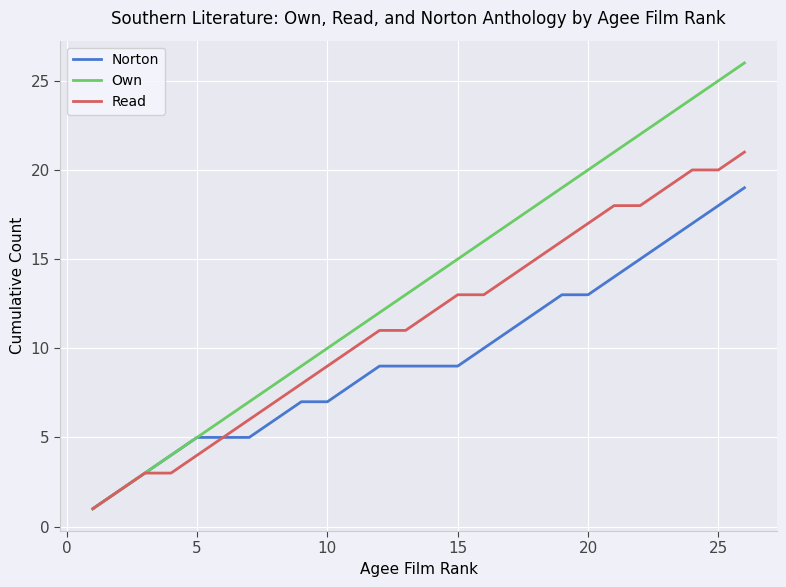

How many lines are shown in the chart?

3